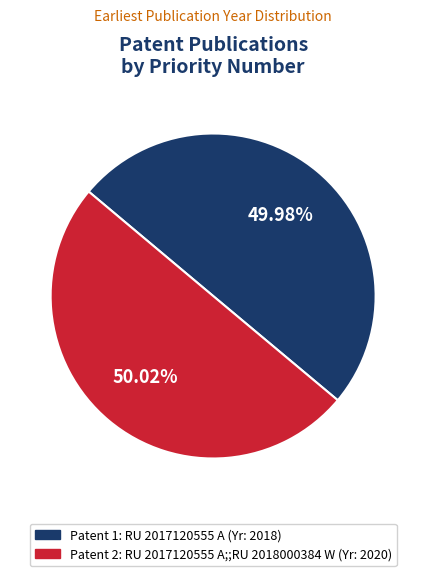

Is there a majority slice in this chart?

Yes